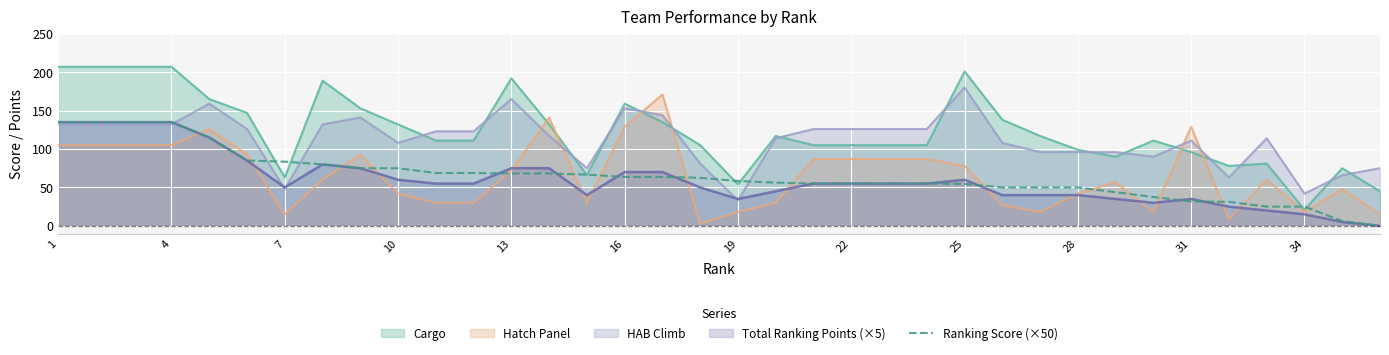

What is the greatest value displayed?

207.0